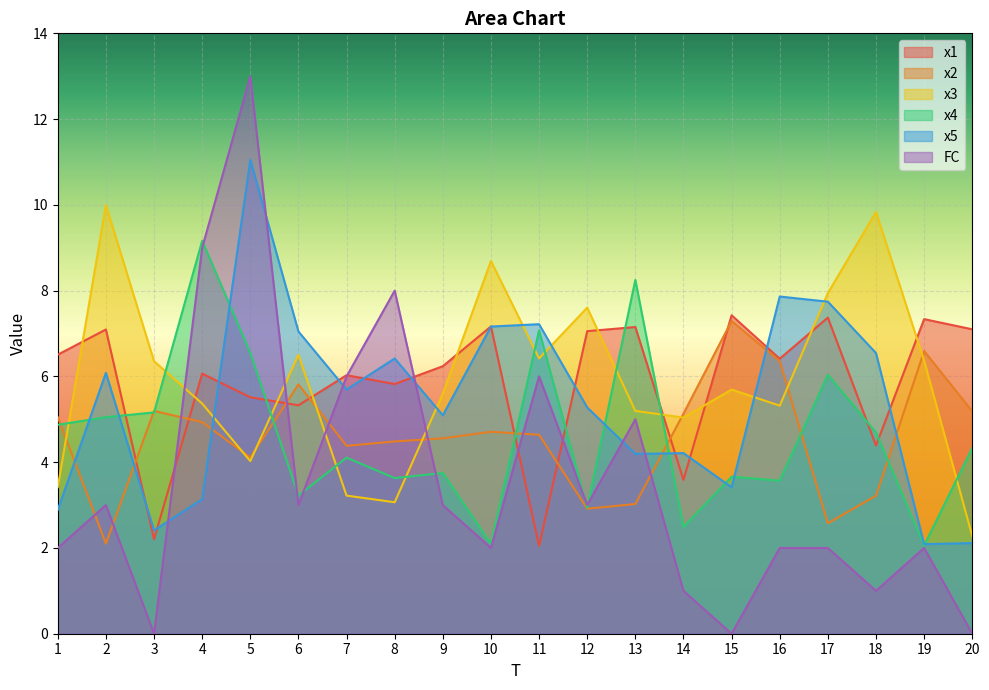

What is the difference between the x4 values at 5 and 9?

2.8